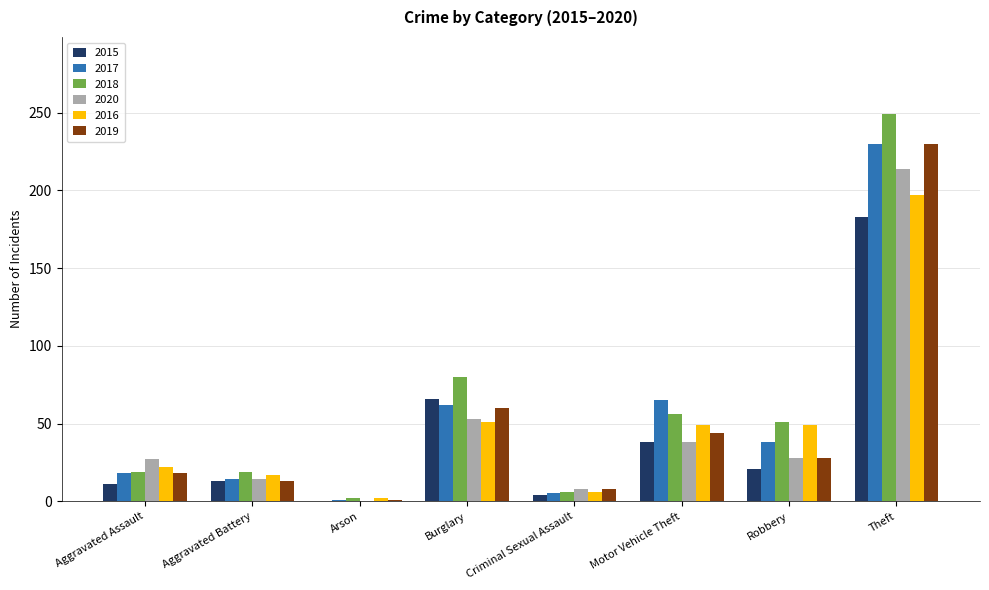

What is the sum of all 2017 values?

433